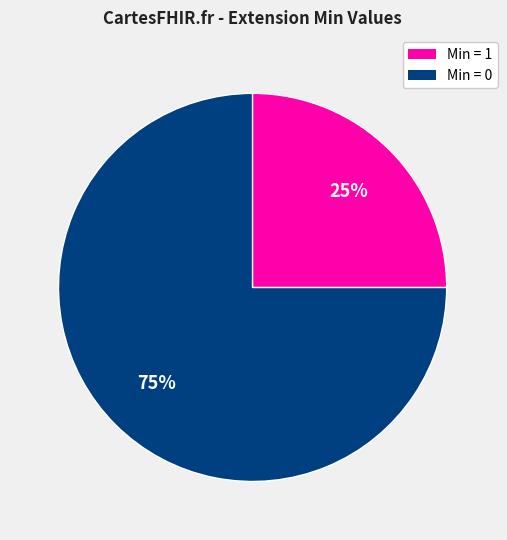

Does any single category account for the majority?

Yes